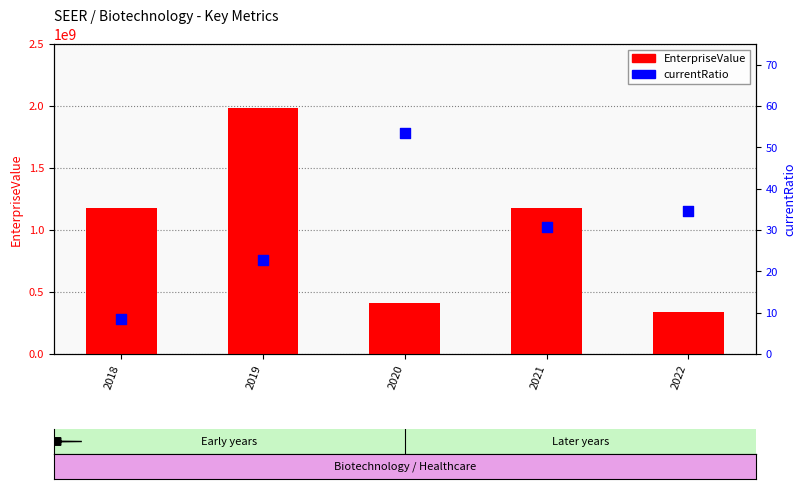

Which series has the largest Y range (max minus min)?

EnterpriseValue